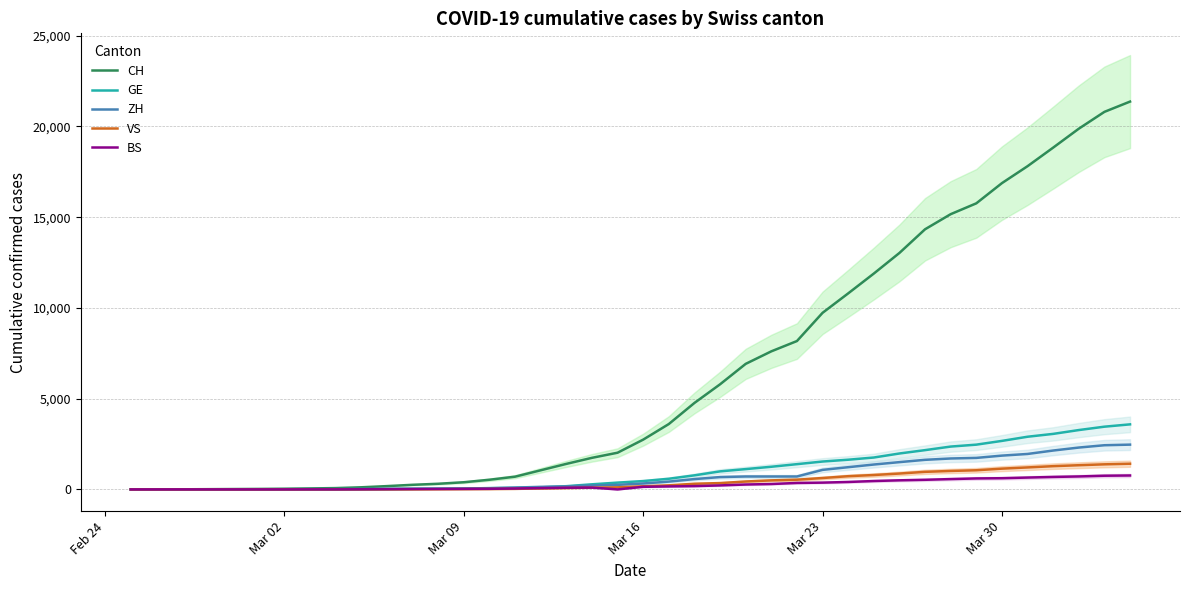

How many values in the CH series are below 2743?

20